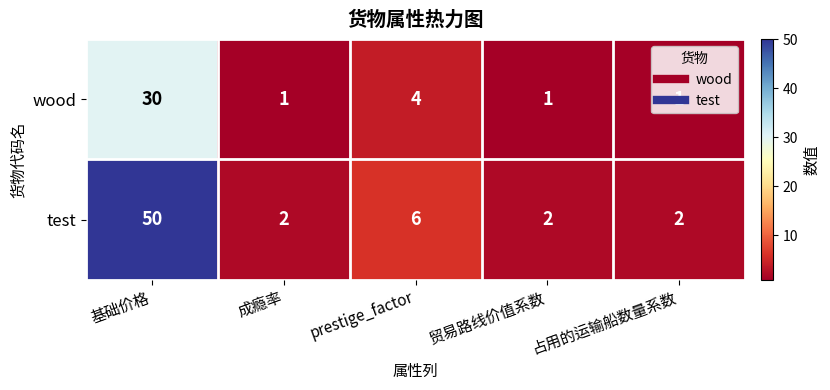

What is the total value across all series at 贸易路线价值系数?

3